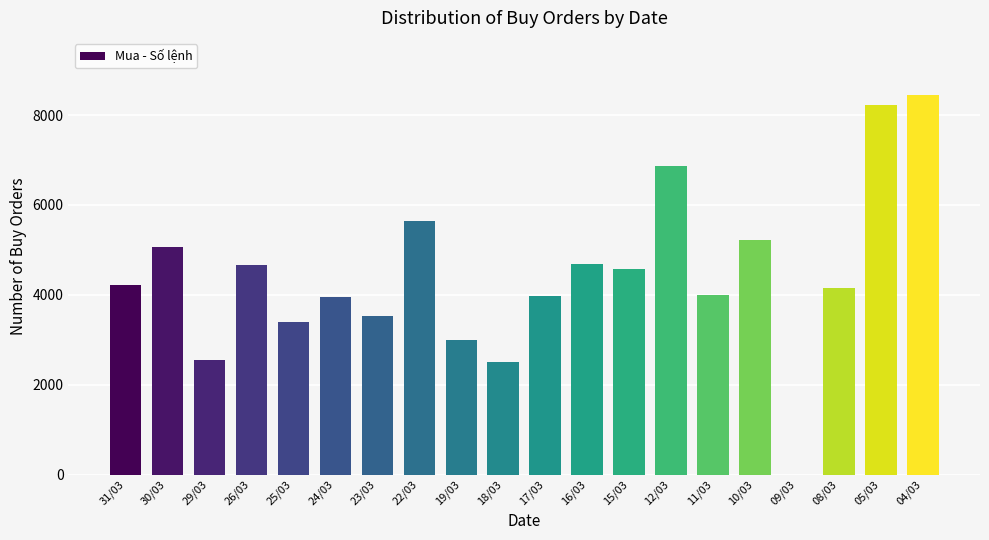

Is it true that the value at 24/03 is 3953?

True